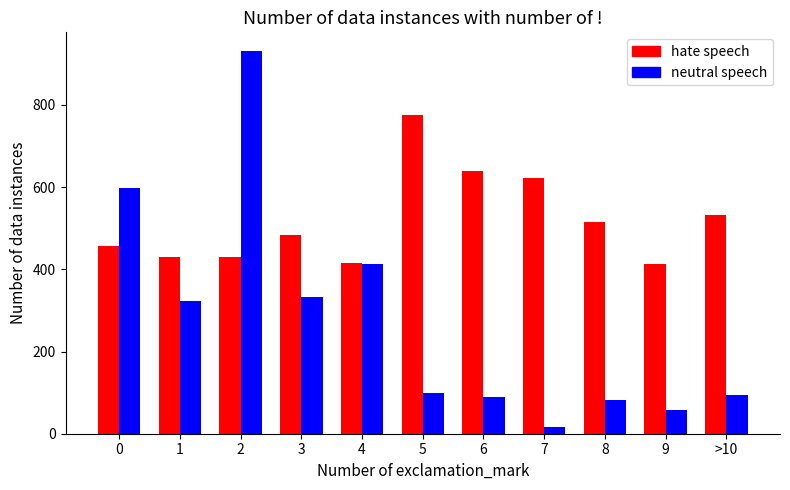

Is the value of hate speech at 4 greater than the value of neutral speech at 1?

Yes